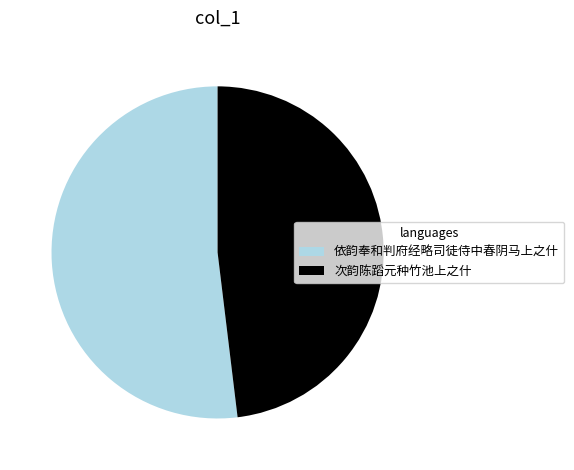

How many segments does this pie chart have?

2